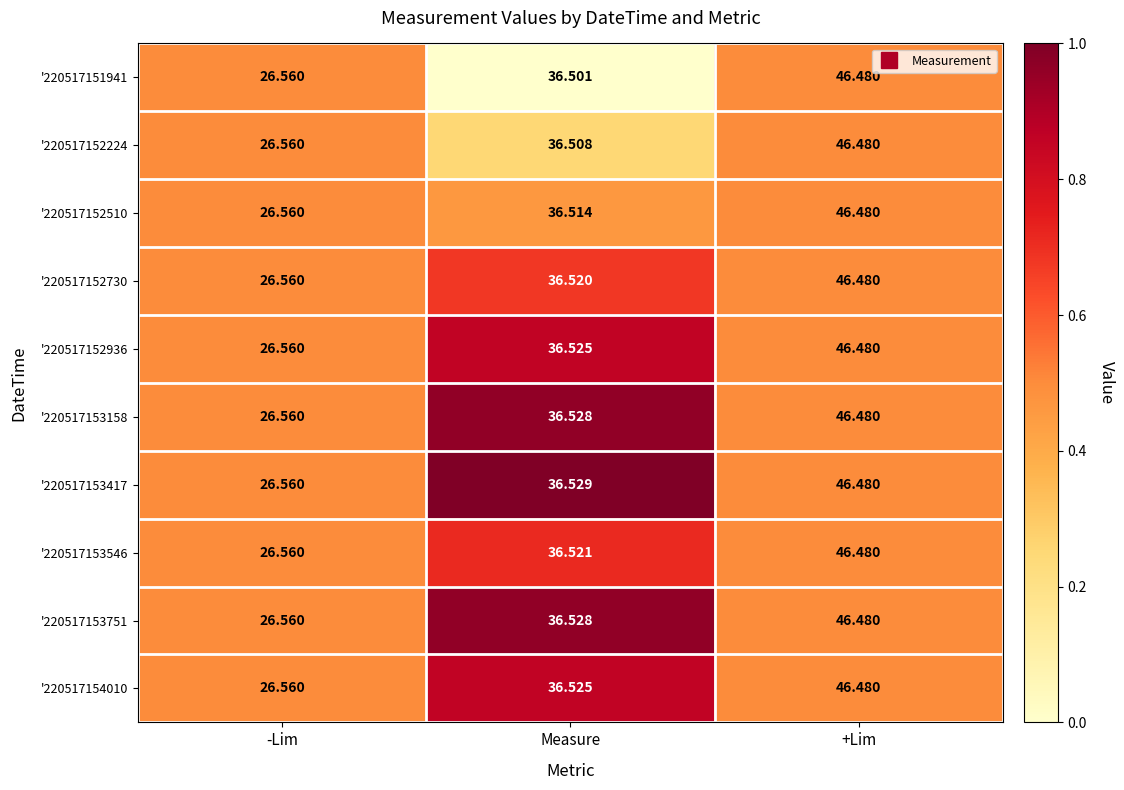

At which category does the chart reach its peak across all series?

+Lim